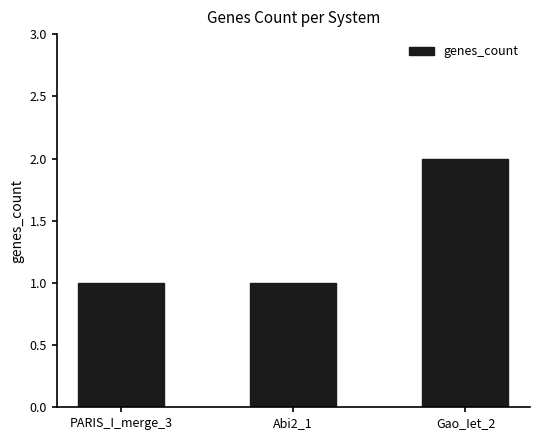

The chart shows a value of 1 at Abi2_1. True or false?

True